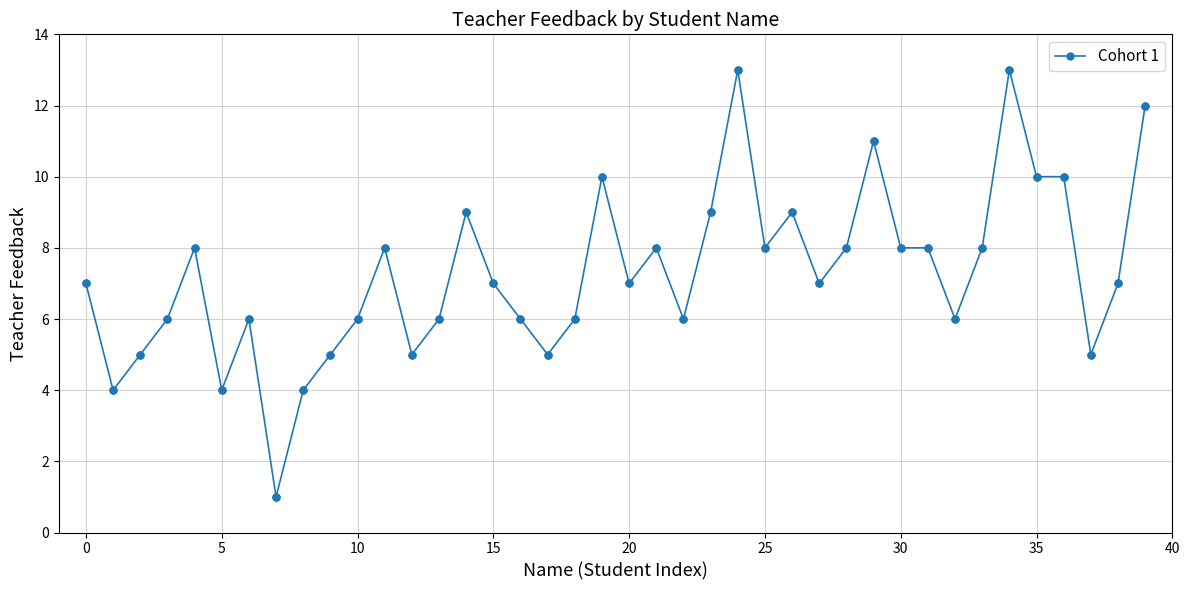

What is the greatest value displayed?

13